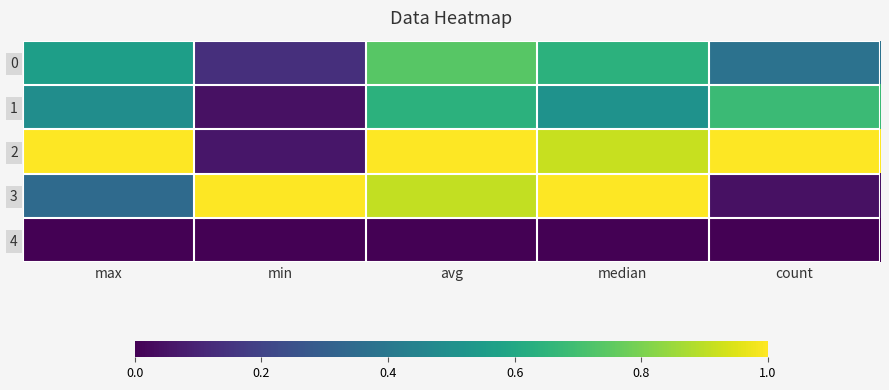

Reading right to left, extract all data points from this chart.

0: count=0.4	median=0.6	avg=0.7	min=0.1	max=0.6
1: count=0.7	median=0.5	avg=0.6	min=0.0	max=0.5
2: count=1.0	median=0.9	avg=1.0	min=0.1	max=1.0
3: count=0.0	median=1.0	avg=0.9	min=1.0	max=0.3
4: count=0.0	median=0.0	avg=0.0	min=0.0	max=0.0